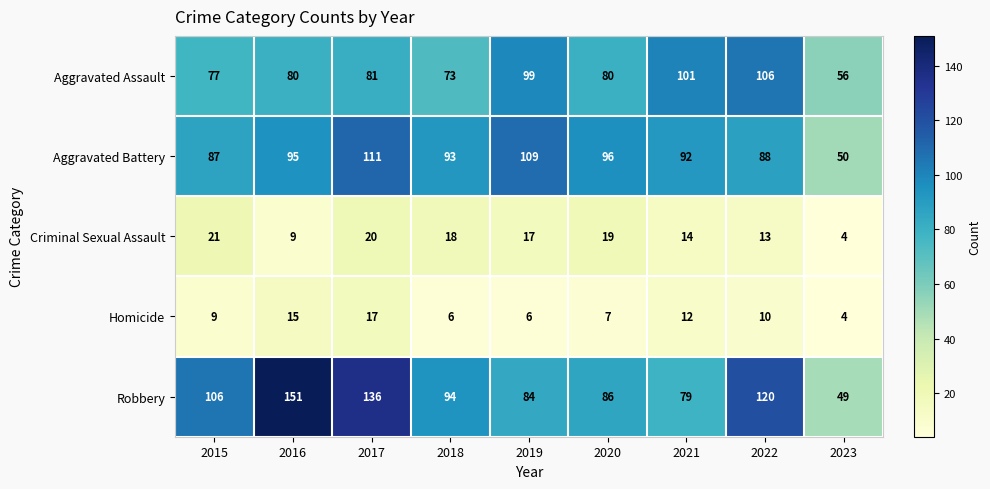

Which series has the largest range (max minus min)?

Robbery